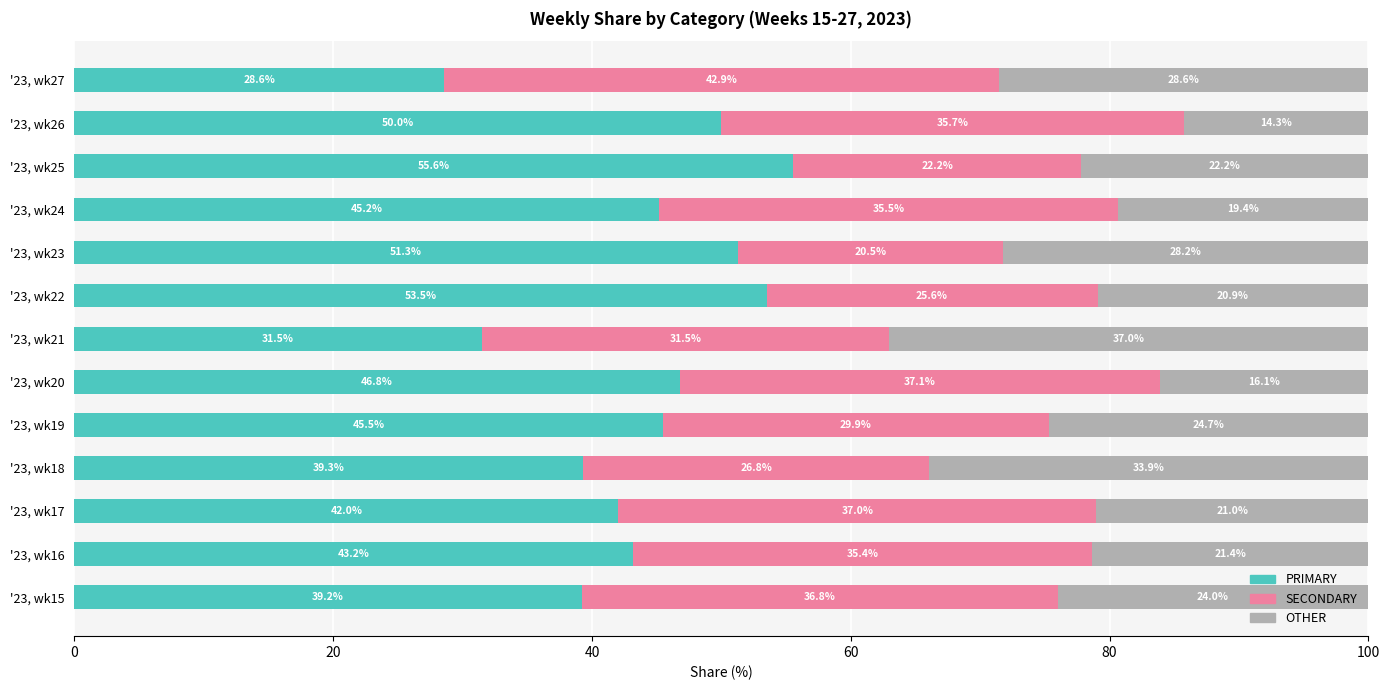

What is the highest value of the PRIMARY series?

55.6